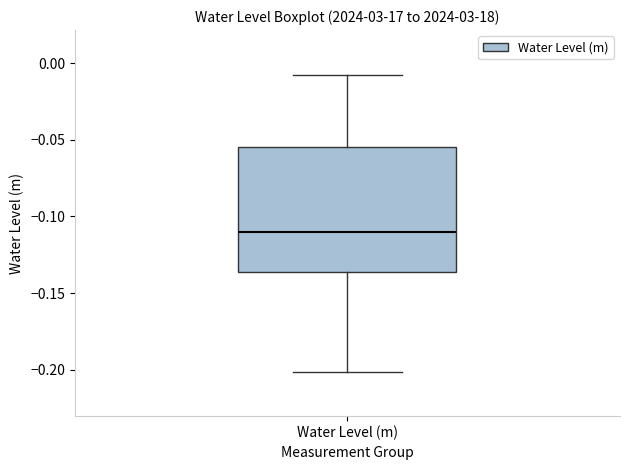

Transcribe this box plot: give where the median line is, the range the box spans, and where the two whiskers end, as read against the y-axis. The values are not printed on the chart, so give them approximately, as read against the axis.

median -0.110, box -0.135 to -0.055, whiskers -0.200 to -0.005